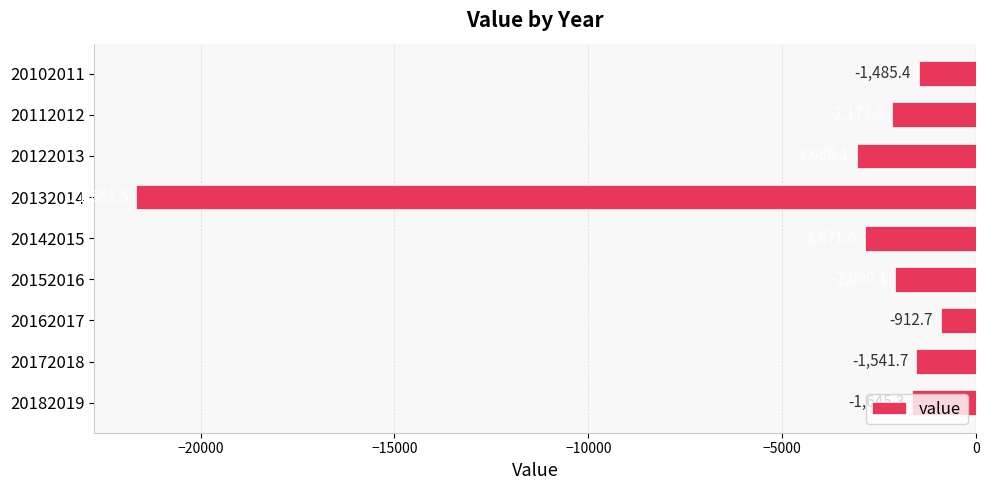

Is it true that the value at 20142015 is -771.2?

False